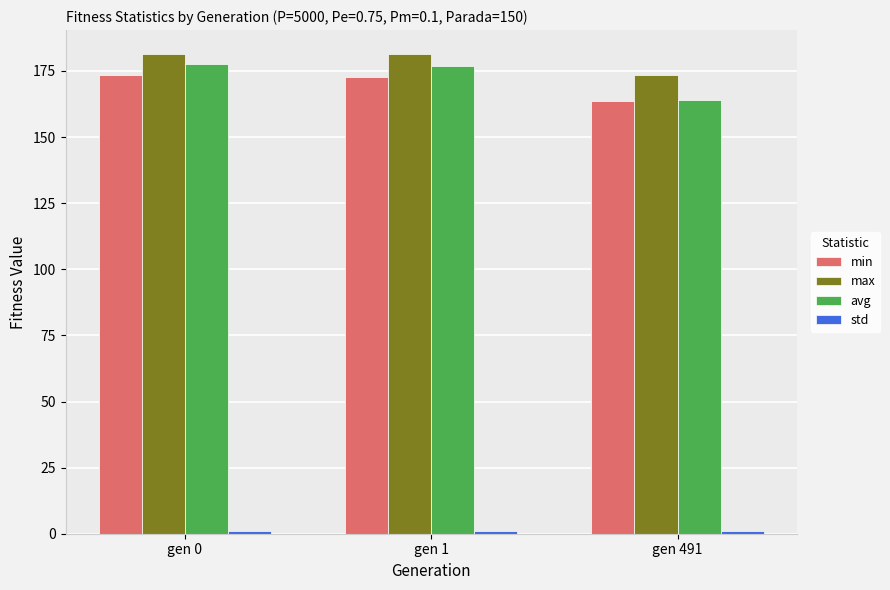

What is the total value across all series at gen 1?

532.0